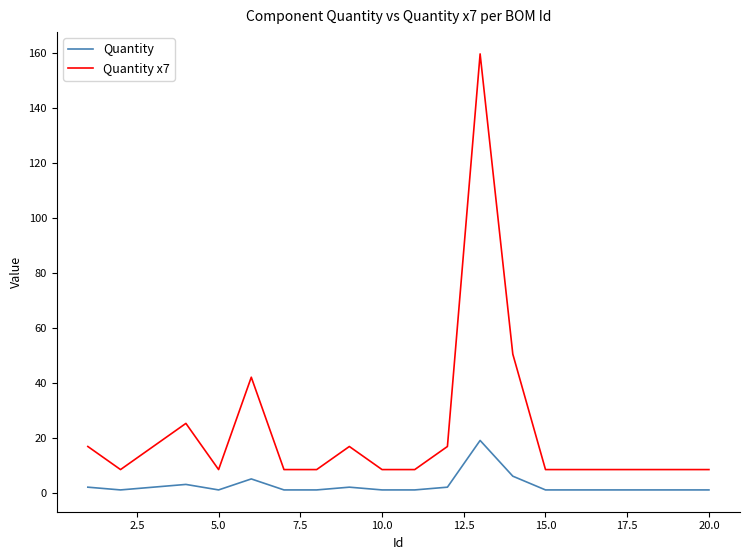

Which series has the largest total across all categories?

Quantity x7